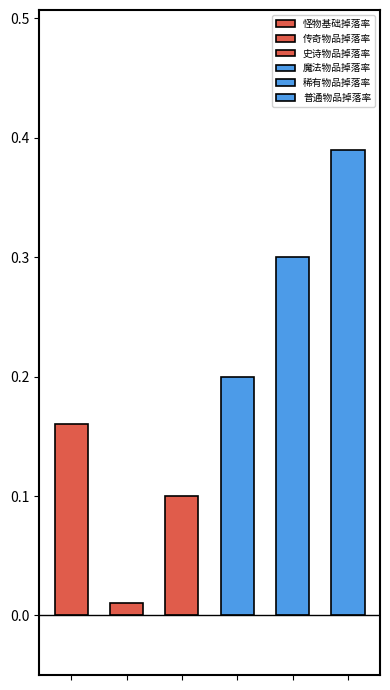

Rank the categories by value from highest to lowest.

普通物品掉落率, 稀有物品掉落率, 魔法物品掉落率, 怪物基础掉落率, 史诗物品掉落率, 传奇物品掉落率